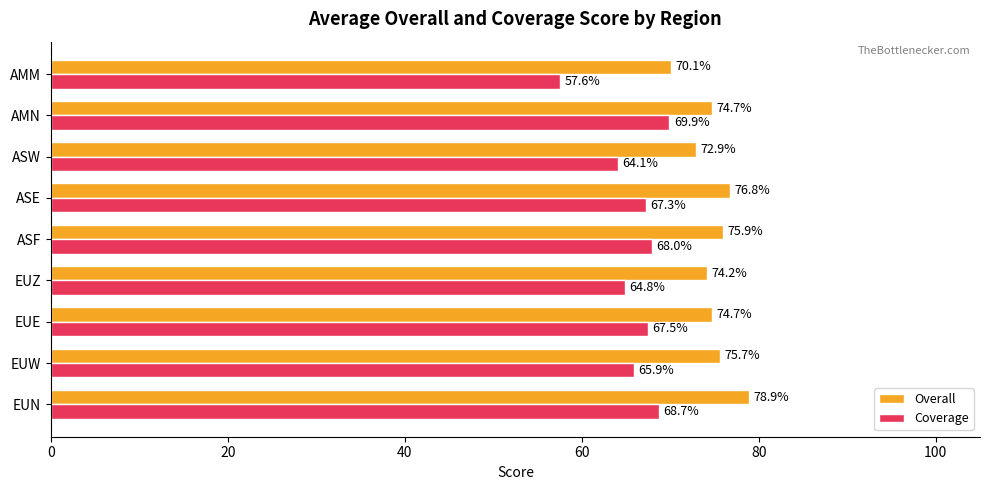

What is the sum of the Coverage values at ASW and AMN?

134.0